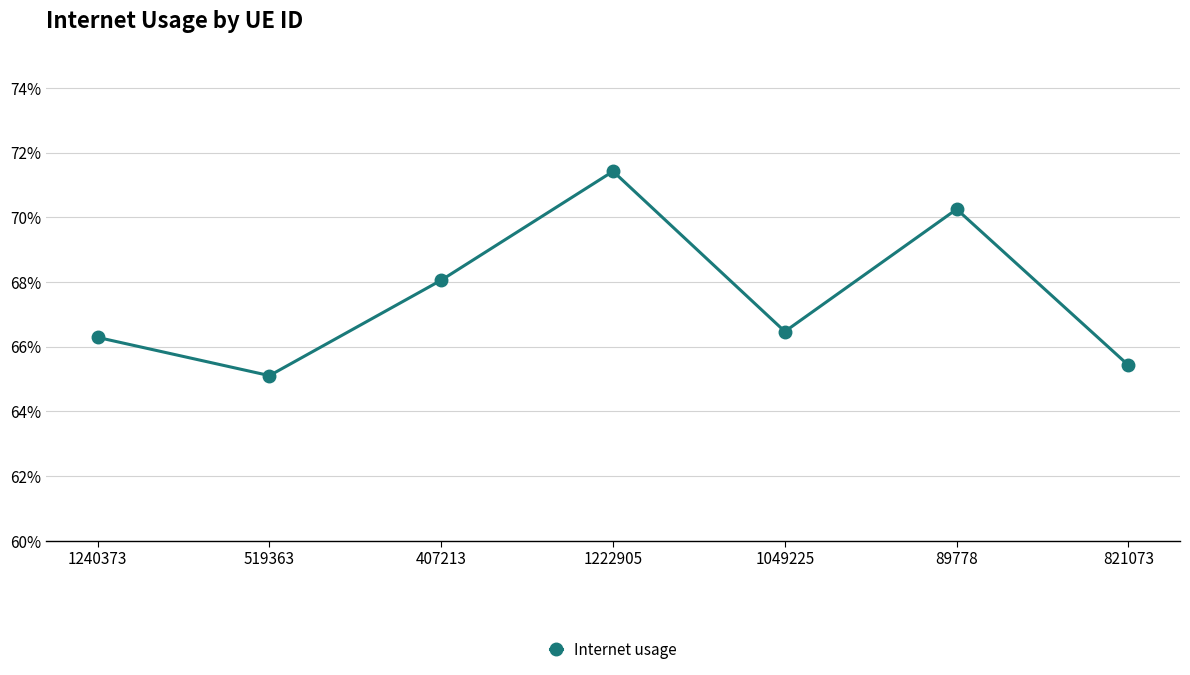

Read the value at 1049225.

0.7